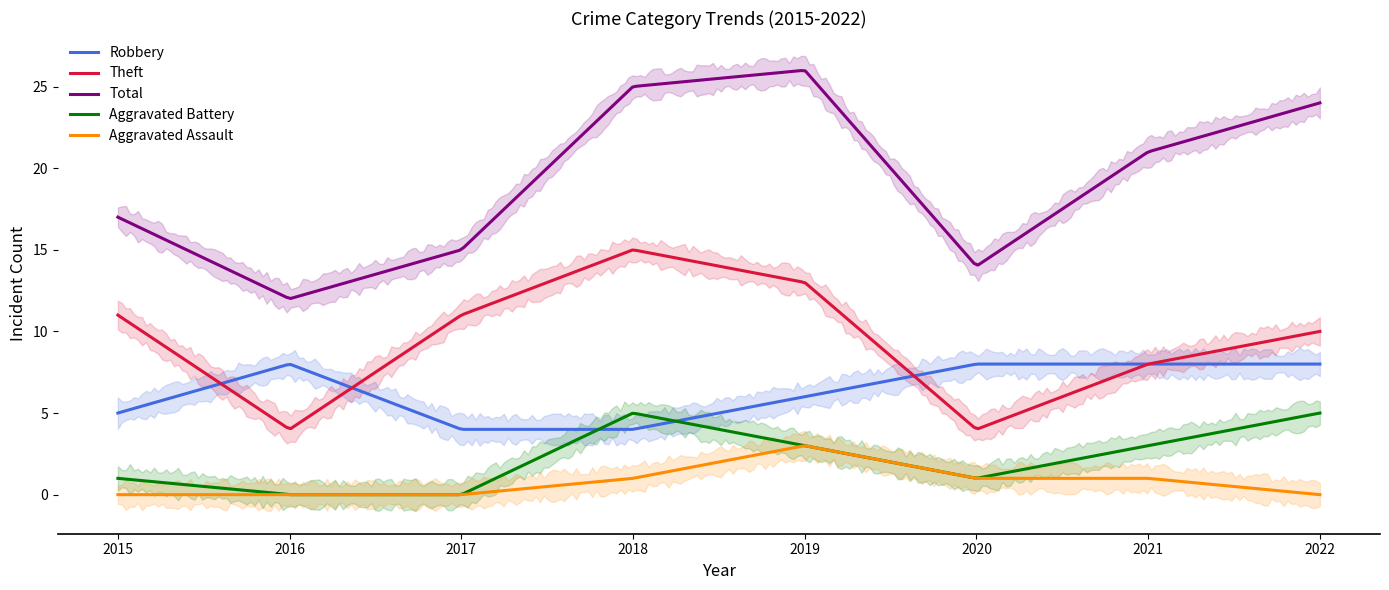

Reading left to right, extract all data points from this chart.

Robbery: 5	8	4	4	6	8	8	8
Theft: 11	4	11	15	13	4	8	10
Total: 17	12	15	25	26	14	21	24
Aggravated Battery: 1	0	0	5	3	1	3	5
Aggravated Assault: 0	0	0	1	3	1	1	0